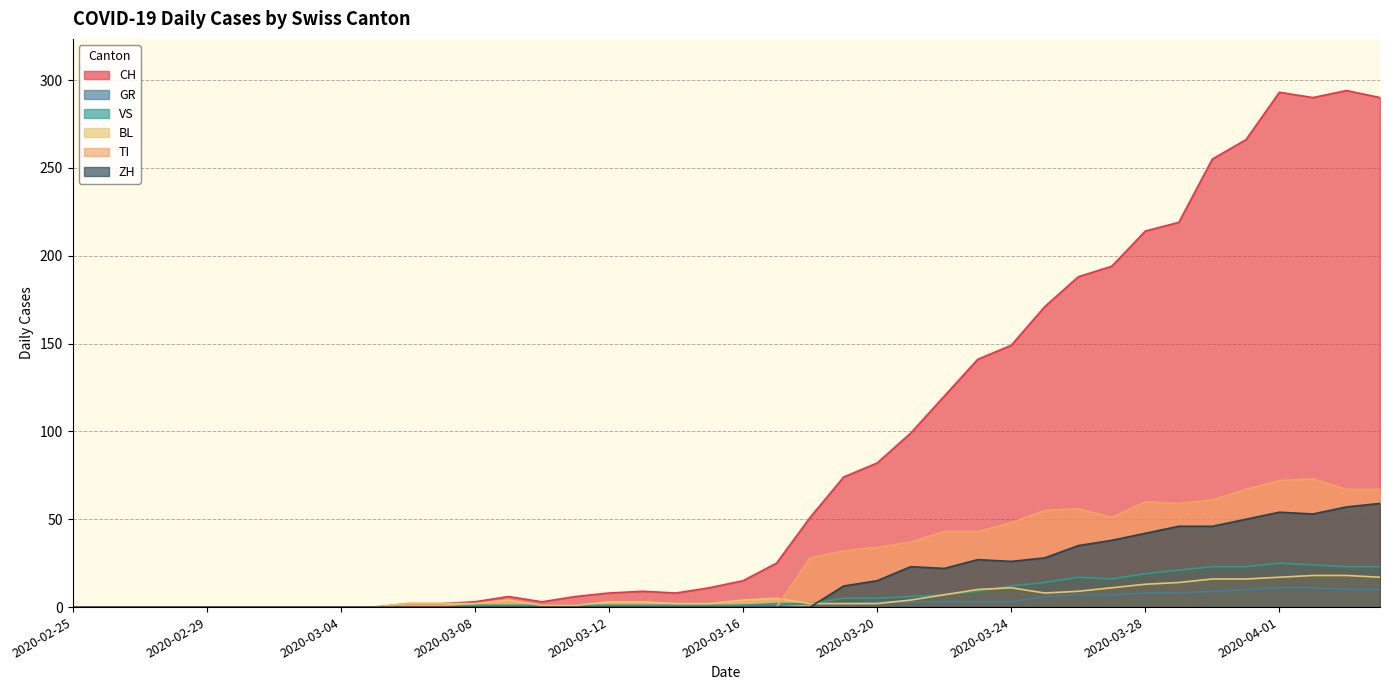

What is the highest value of the GR series?

11